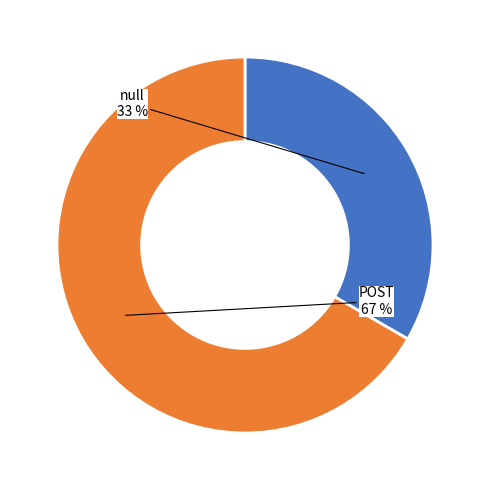

To the nearest percent, what is the average slice percentage?

50%